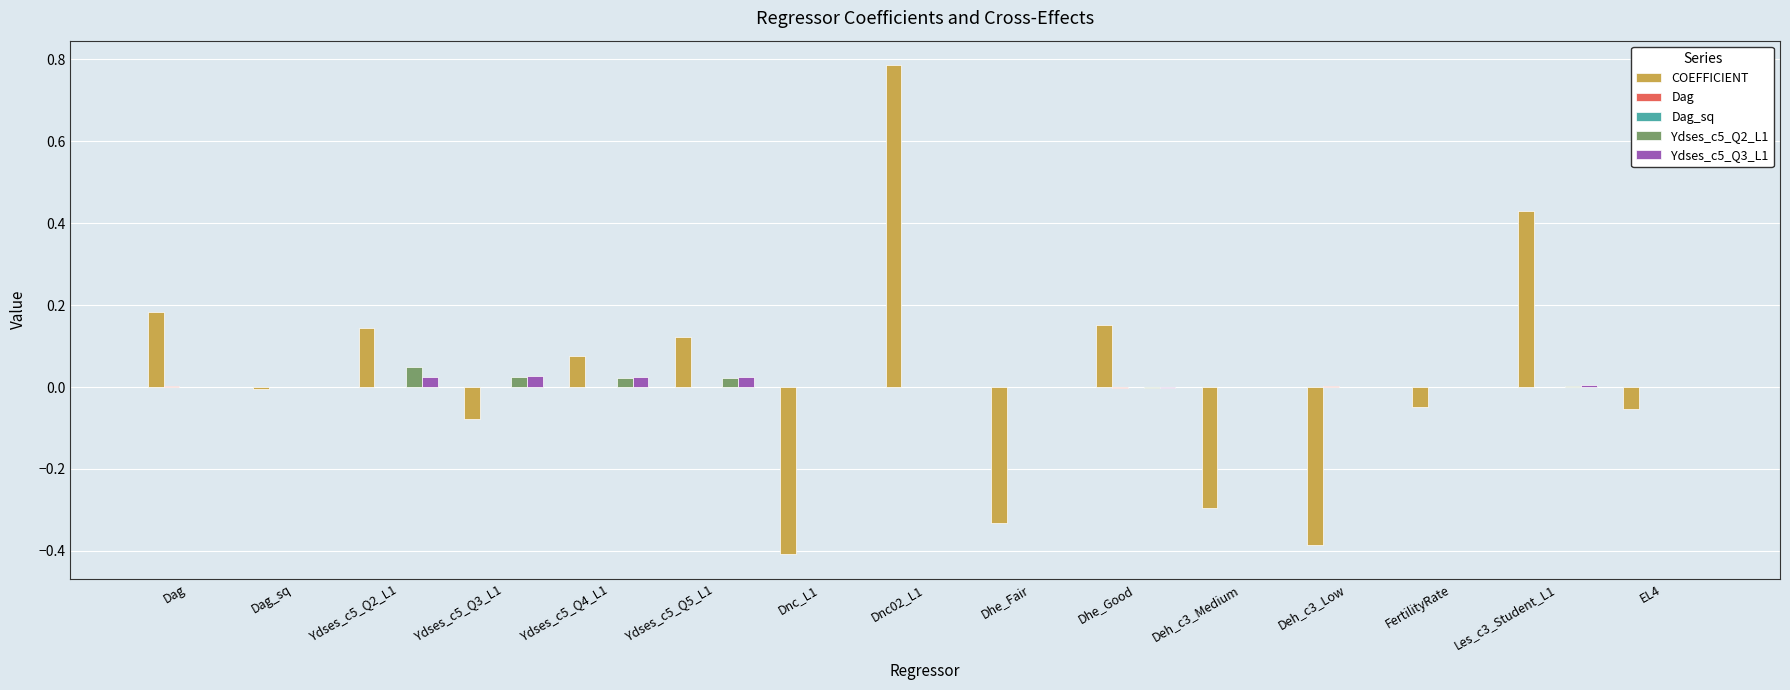

At which category is the sum across all series the highest?

Dnc02_L1